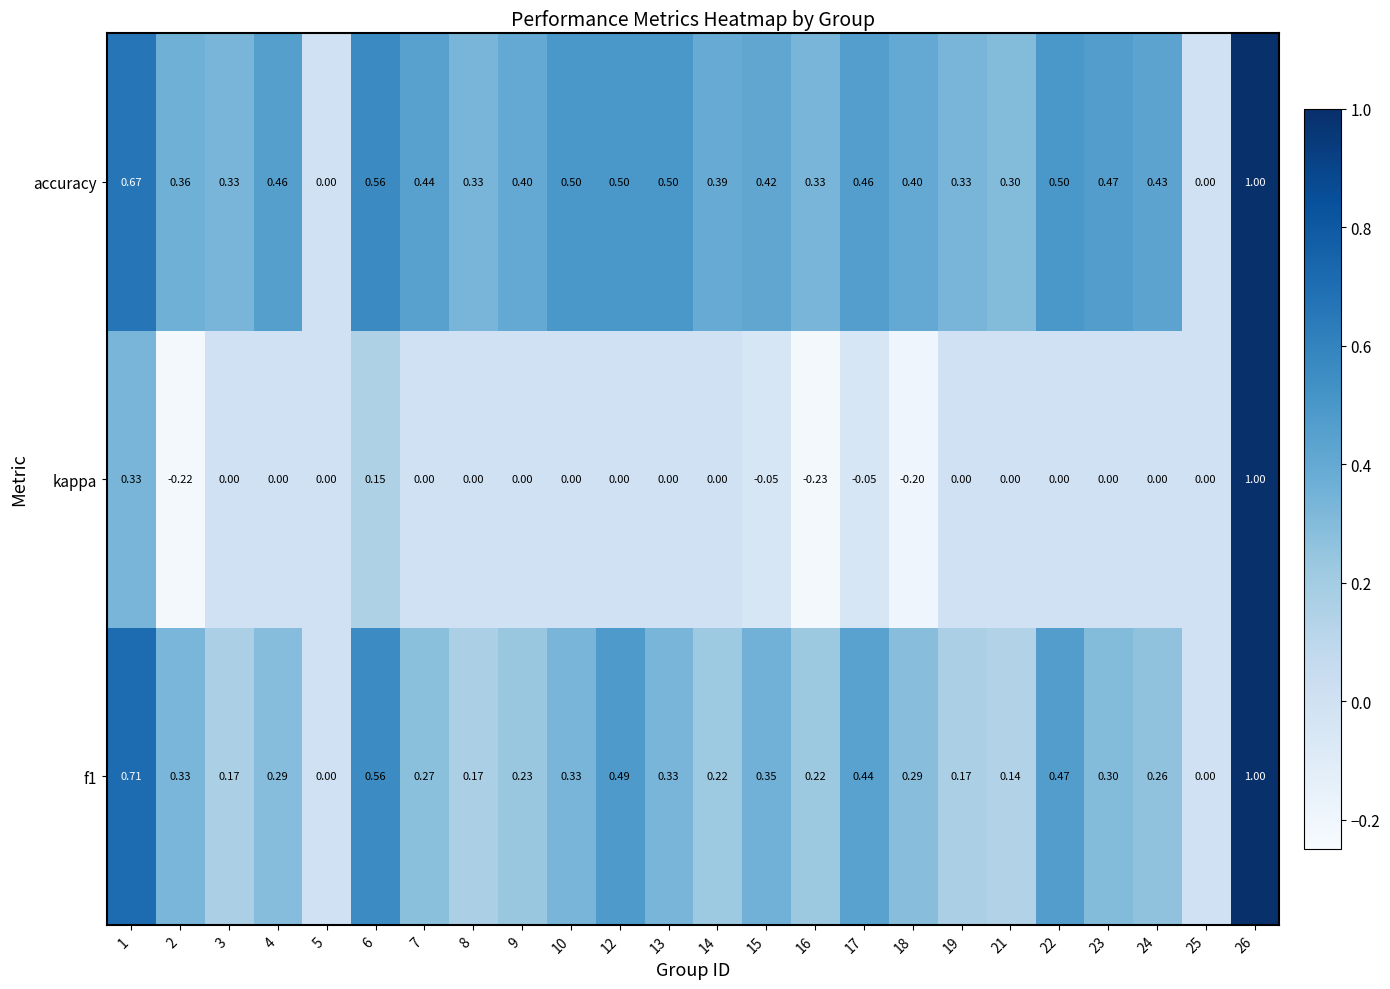

Between 7 and 26, which series saw the biggest shift?

kappa